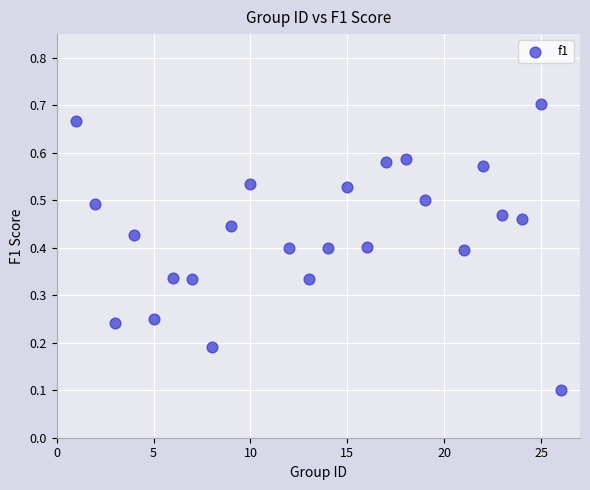

What is the range of X values (max minus min)?

25.0